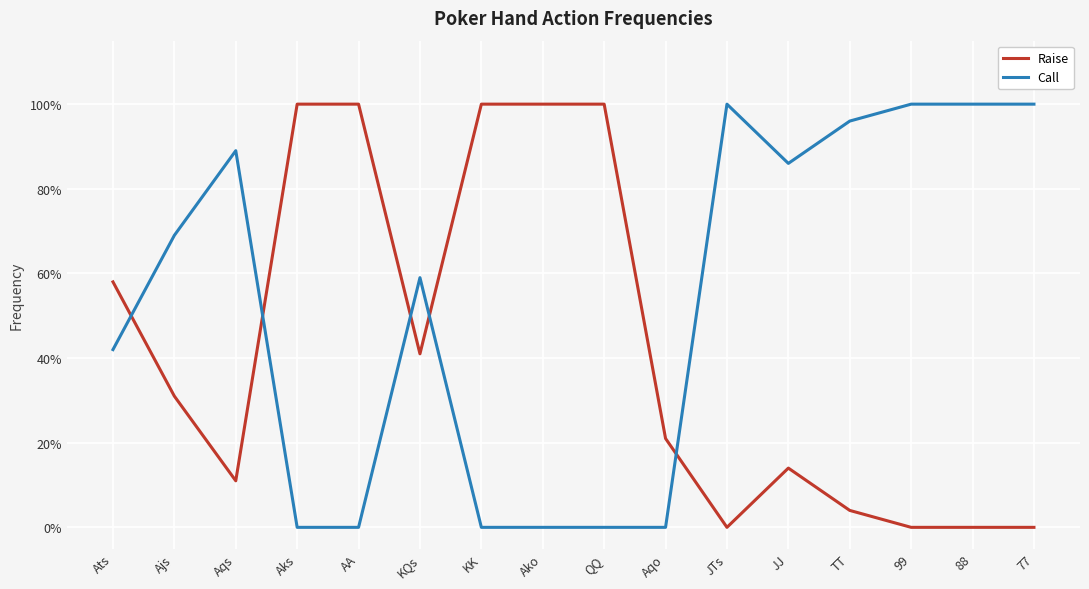

What are all the series names shown in the legend?

Raise, Call